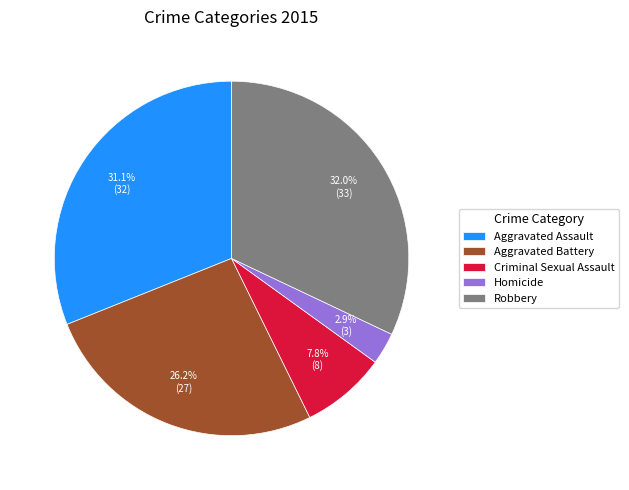

What percentage is the Homicide slice, to the nearest percent?

3%